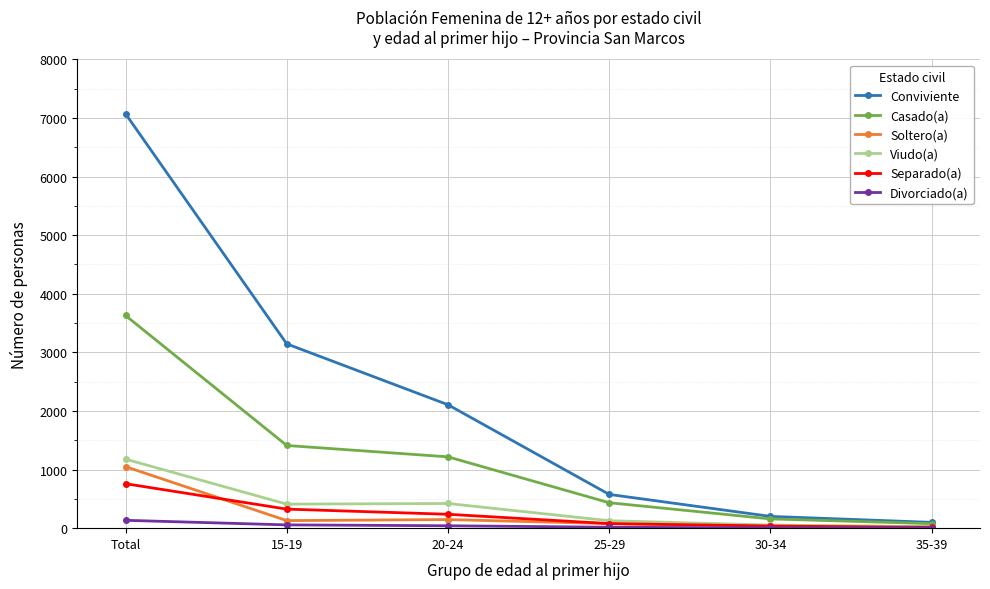

True or false: Separado(a) has more than 2 interior local peaks.

False